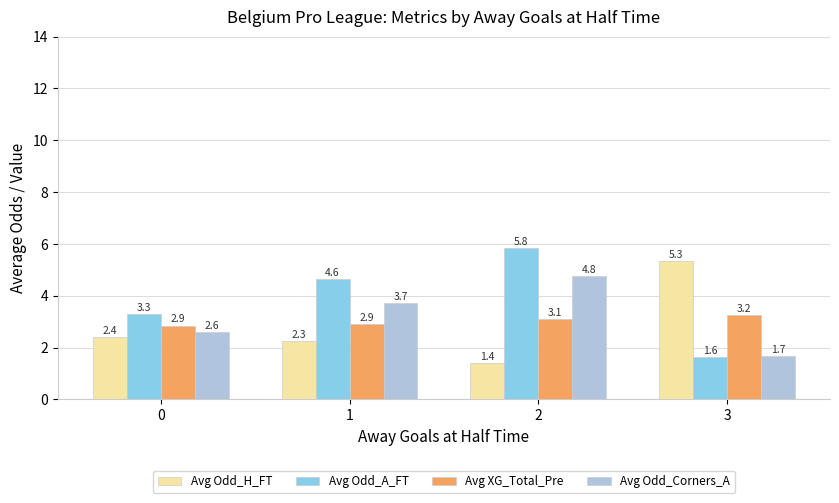

At how many categories does at least one series exceed 4?

3